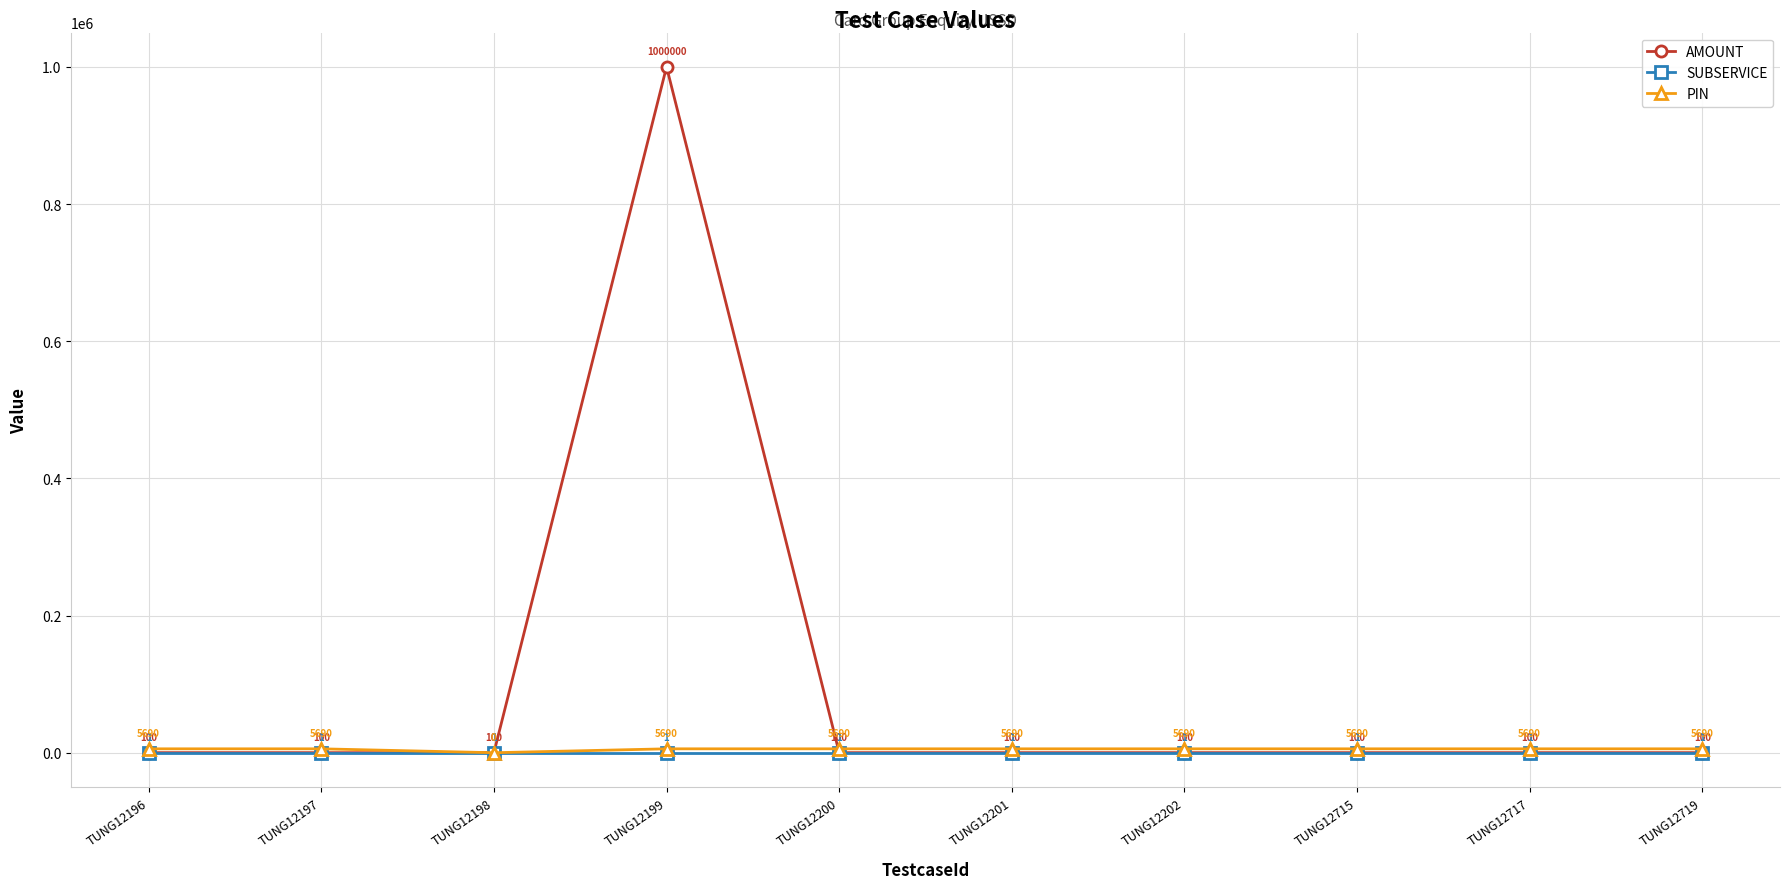

What is the minimum value for SUBSERVICE?

1